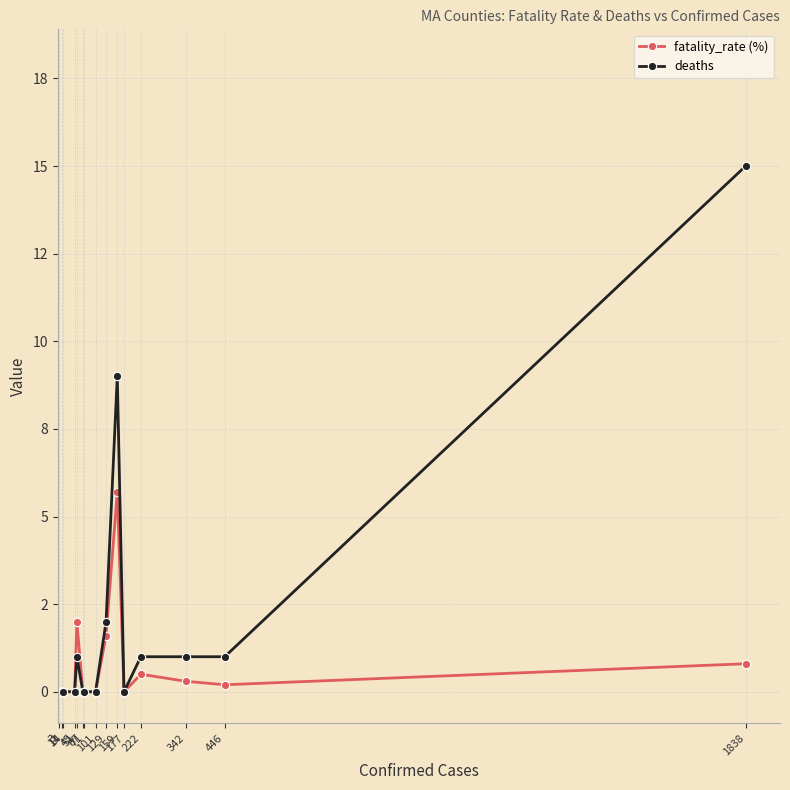

List the series in order of their overall mean, lowest first.

fatality_rate (%), deaths